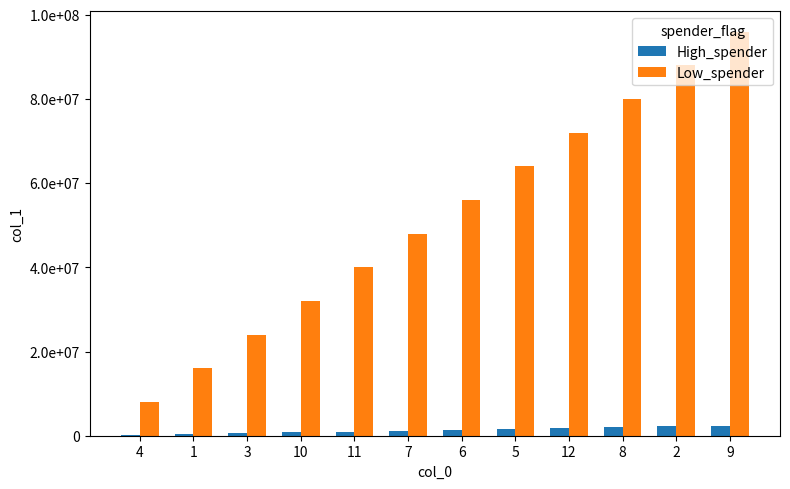

What is the label of the 9th bar from the right?

10